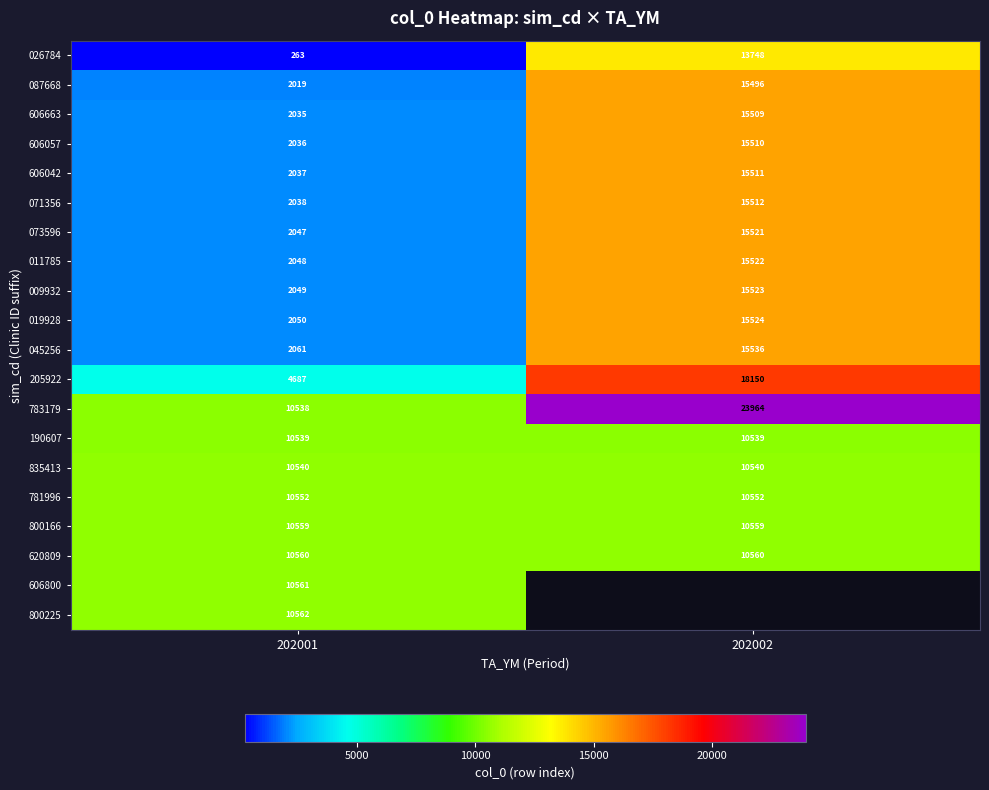

The value of 783179 at 202001 is 10538. True or false?

True